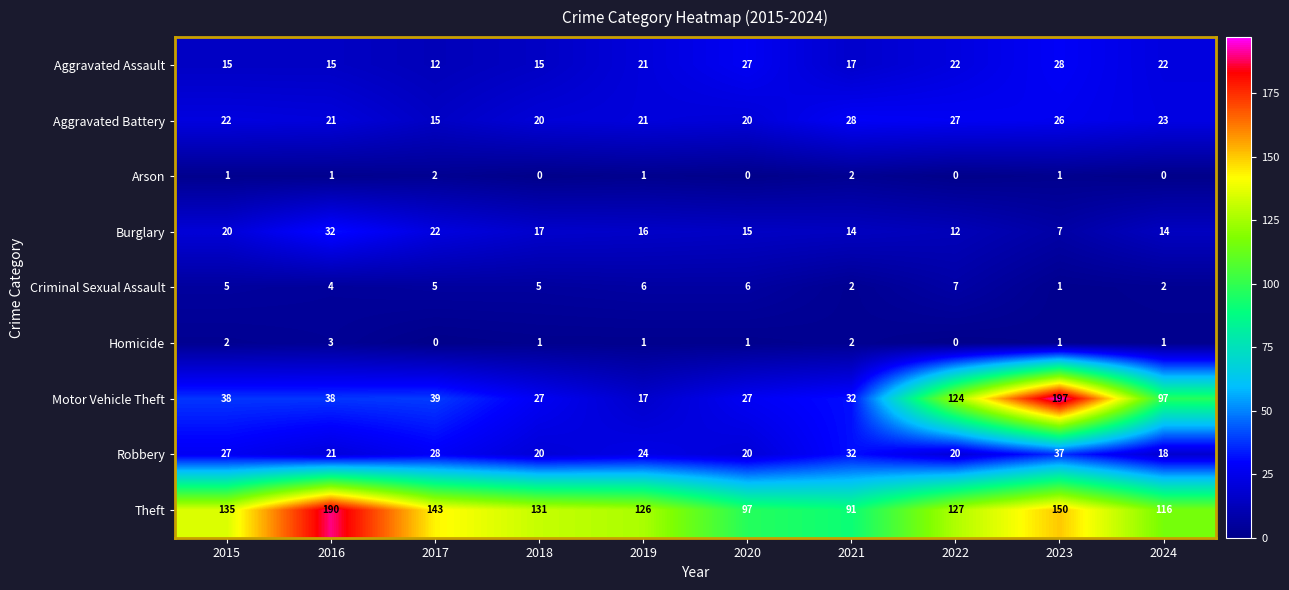

What value does the Burglary series have at 2018?

17